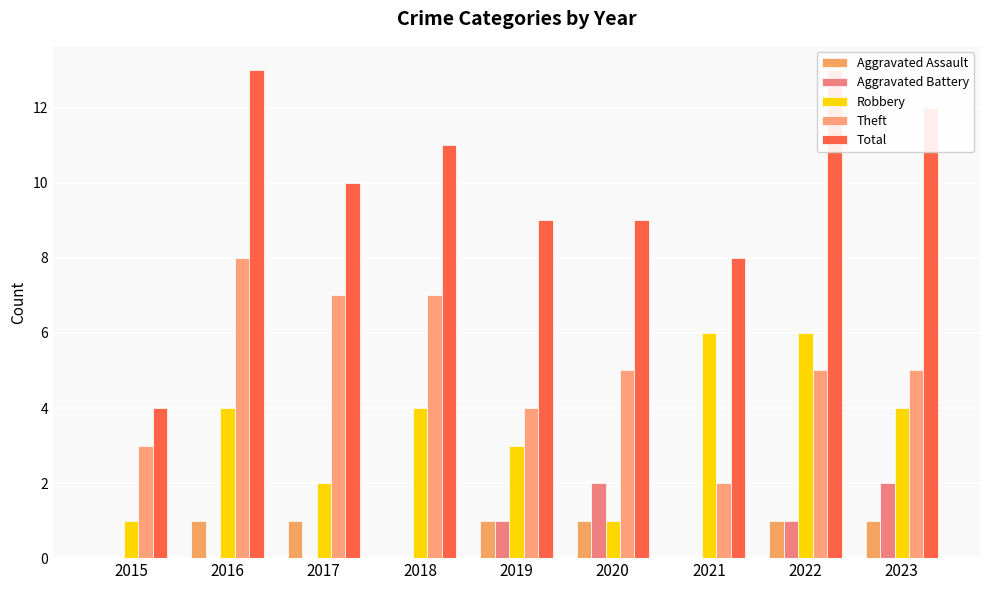

At which category is the sum across all series the highest?

2016